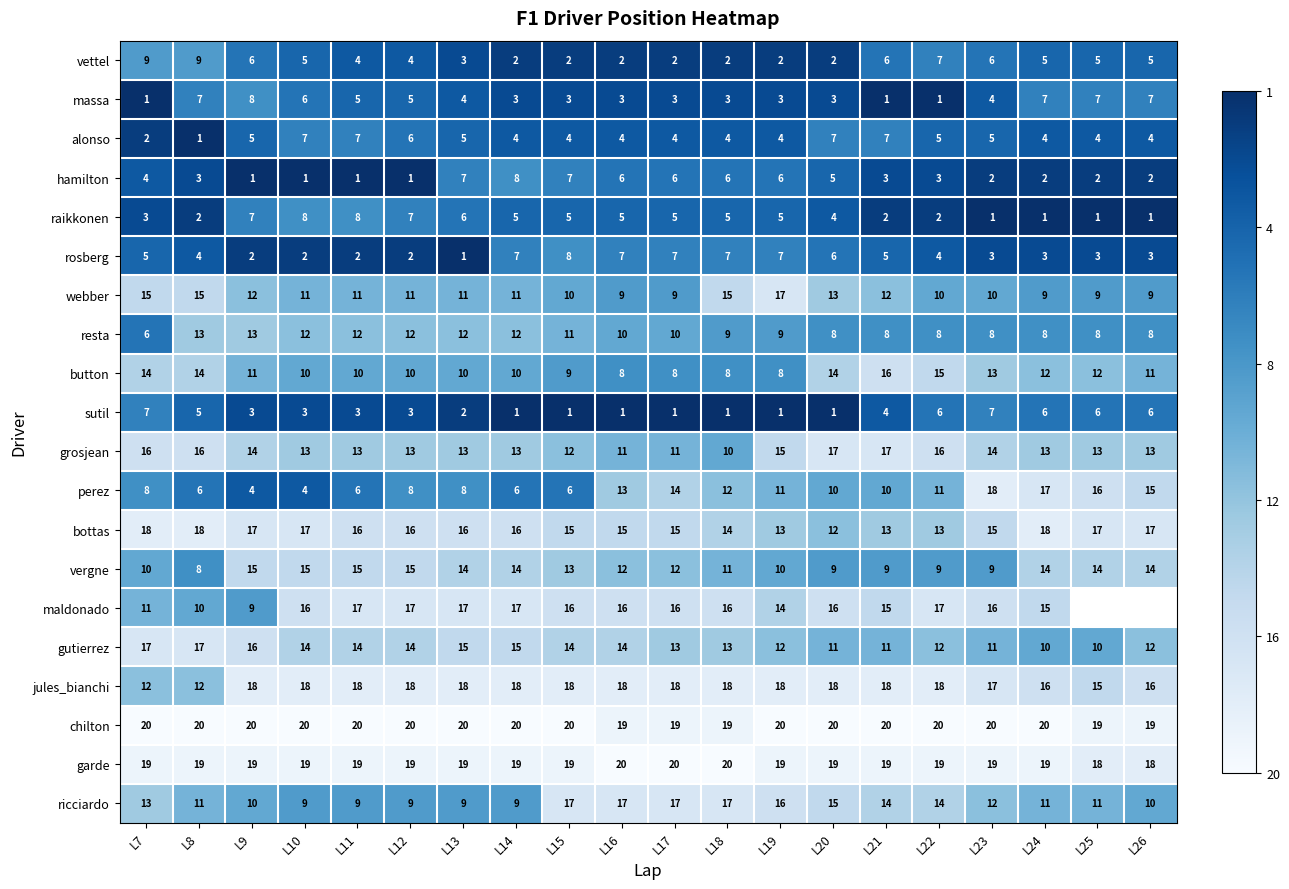

How many series are shown in this chart?

20